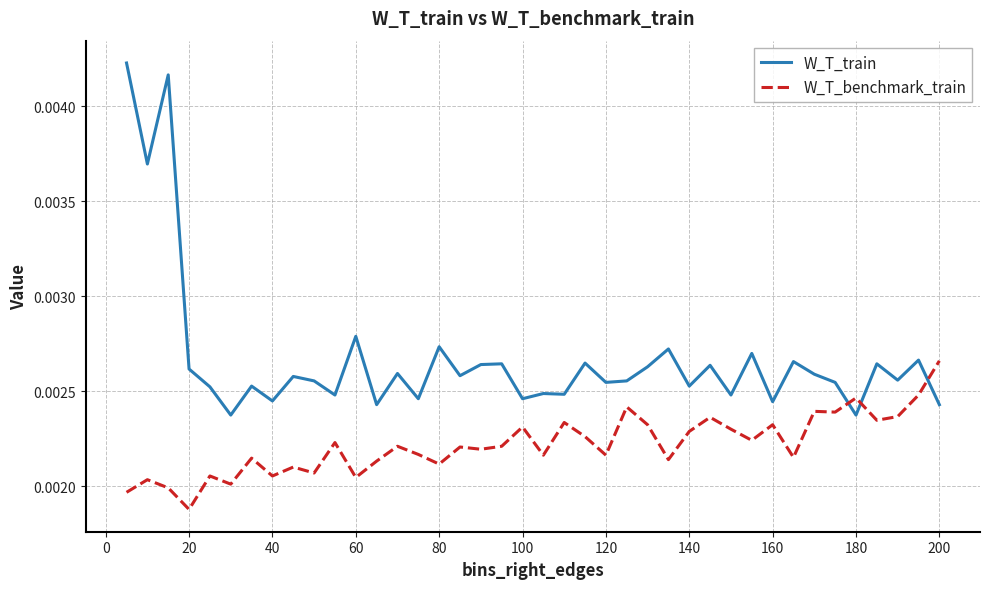

At how many categories does at least one series exceed 0?

40